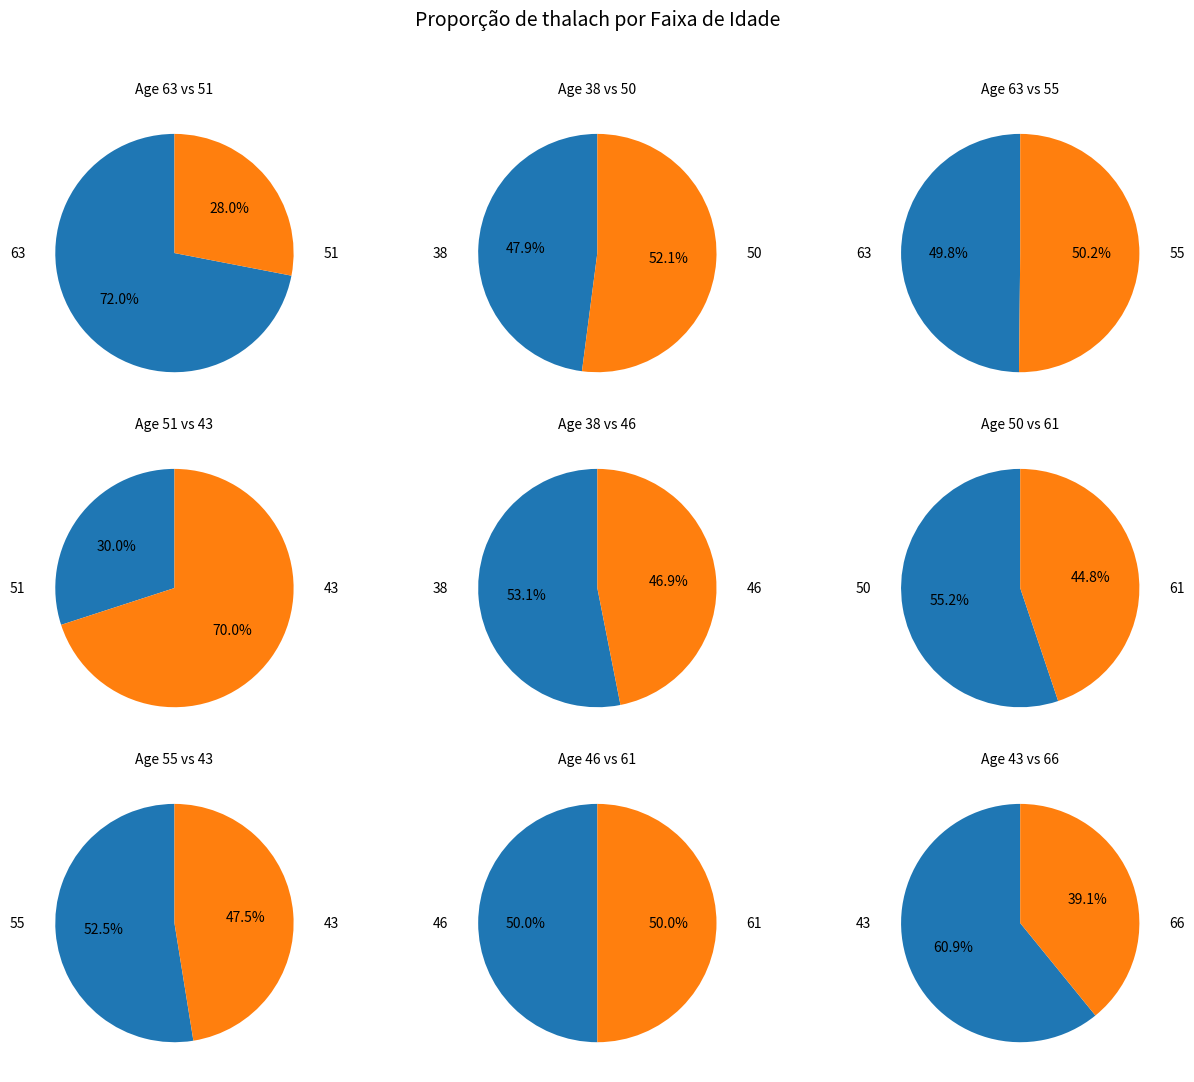

Is 61 the majority of the pie?

No